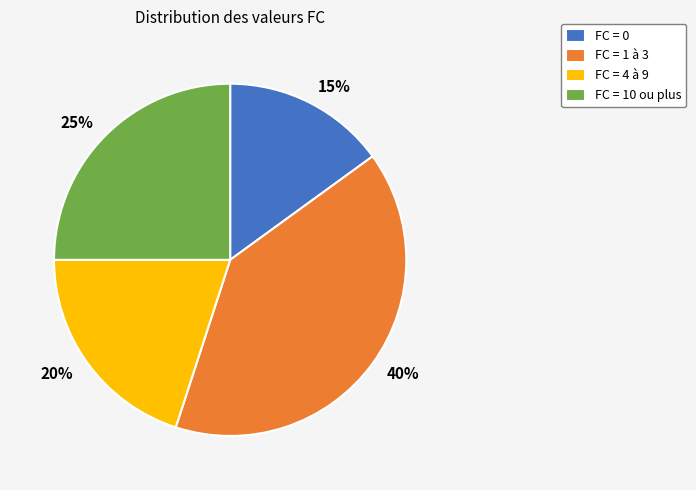

Is there any slice that represents more than half of the pie?

No